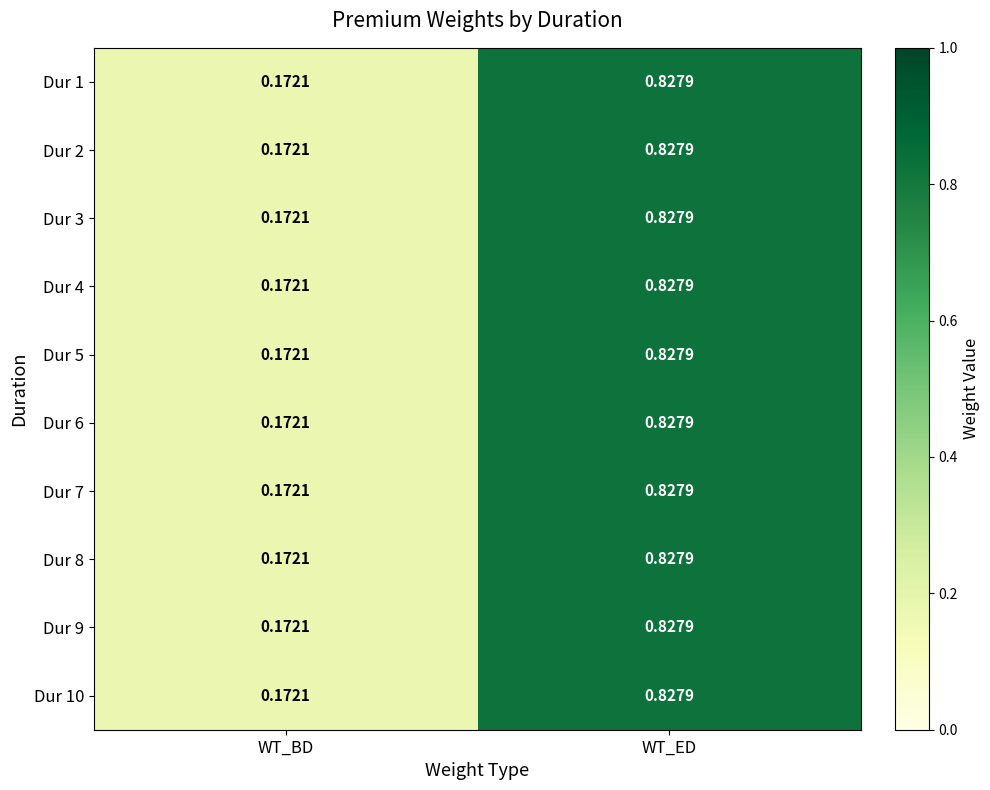

Which category has the lowest value in the Dur 2 series?

WT_BD